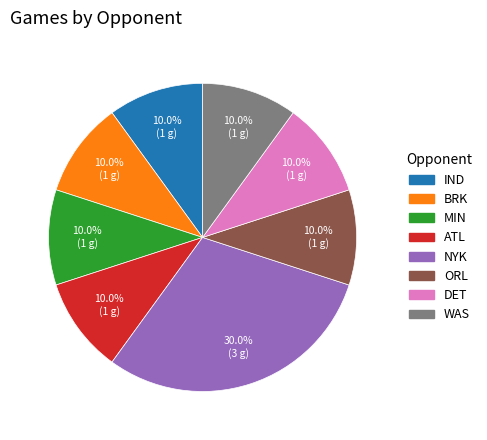

How many segments does this pie chart have?

8